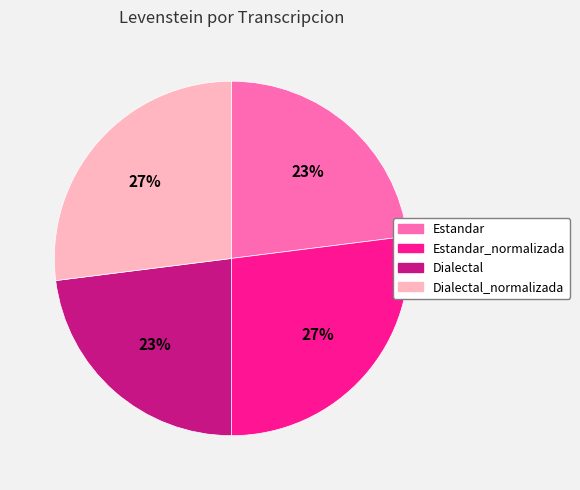

Is there any slice that represents more than half of the pie?

No